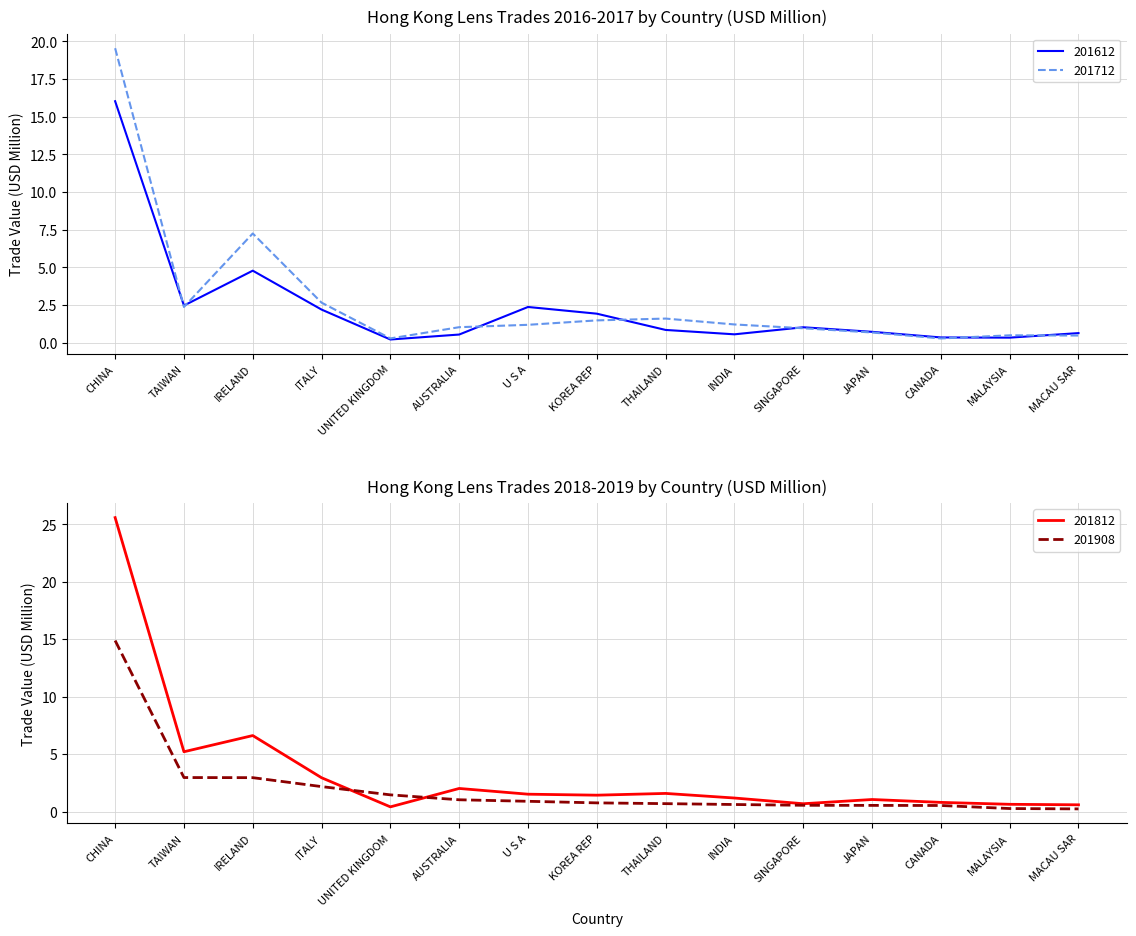

What is the label of the 8th point from the left?

KOREA REP